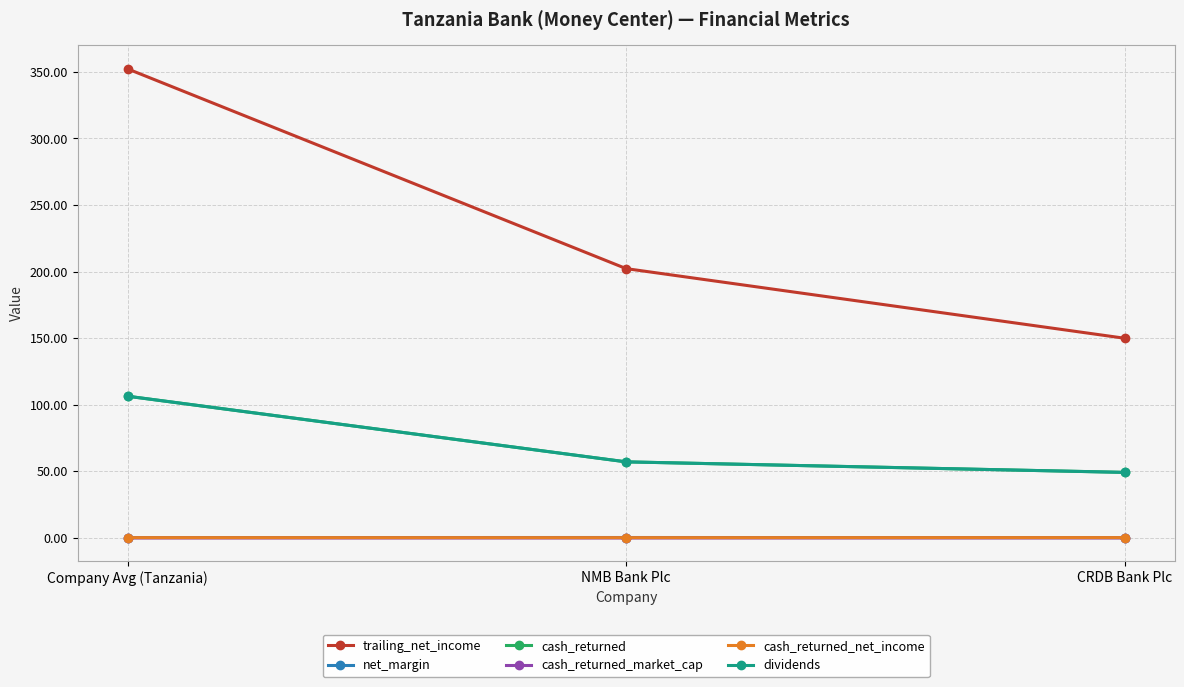

At which label does trailing_net_income reach its minimum?

CRDB Bank Plc